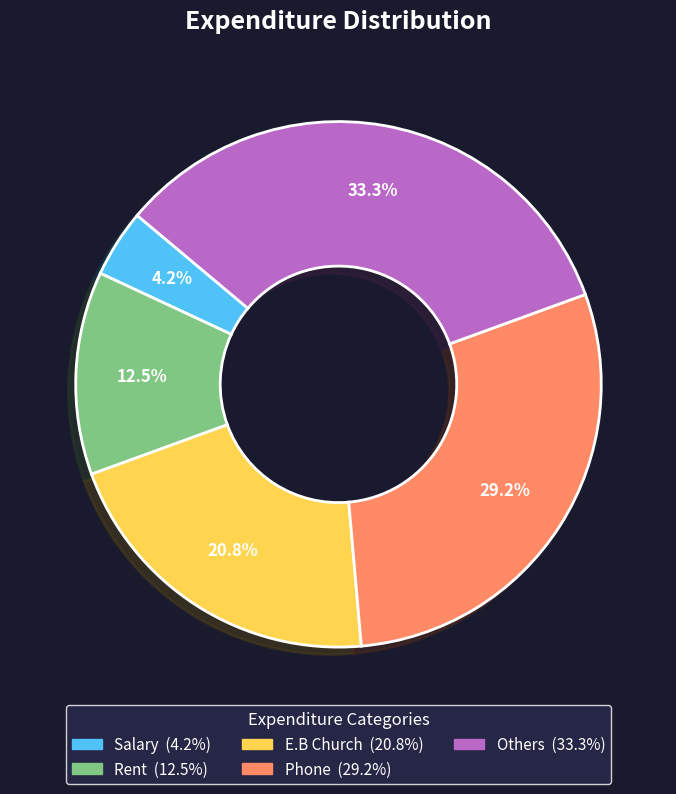

Rank the categories by value from highest to lowest.

Others, Phone, E.B Church, Rent, Salary